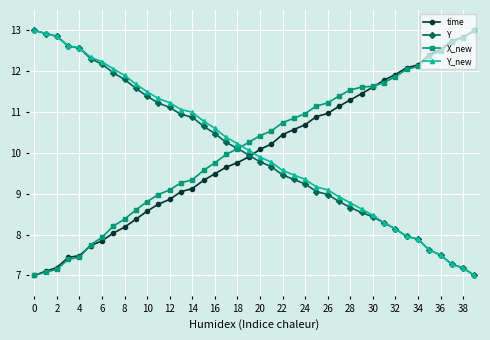

What is the value of the time point at the 23rd from the left?

10.4